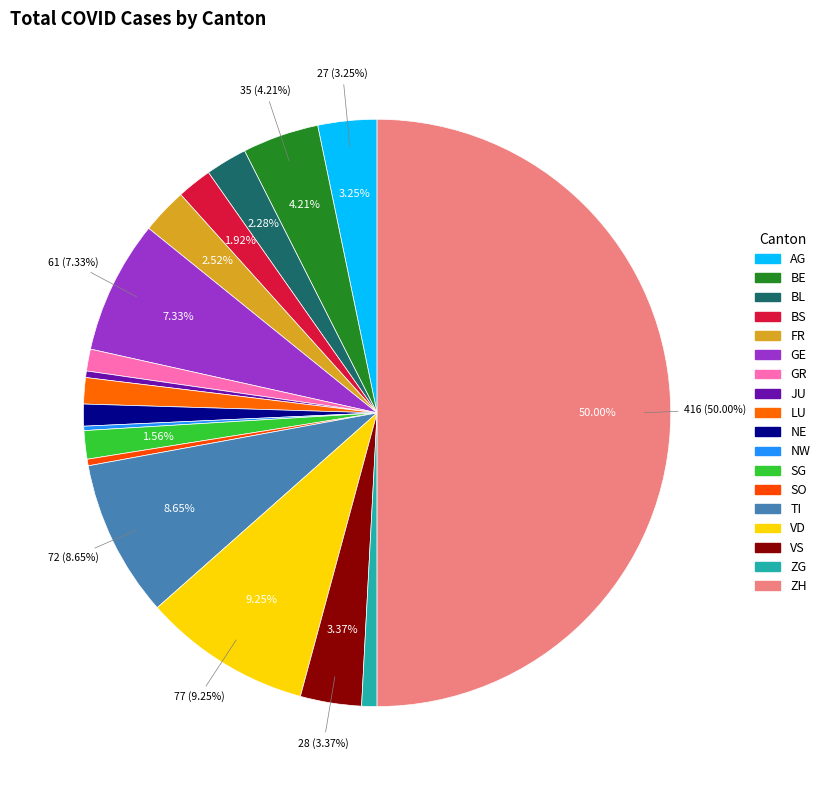

What is the largest slice in the pie chart?

ZH